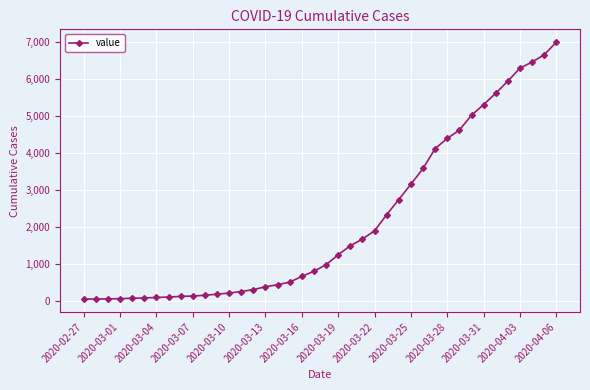

What is the maximum value shown in the chart?

7004